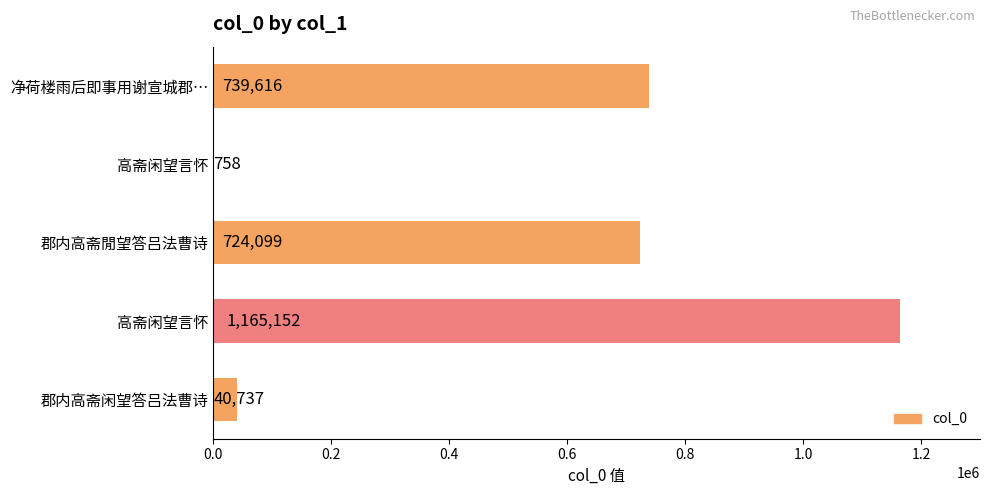

Count the number of data series in this chart.

1